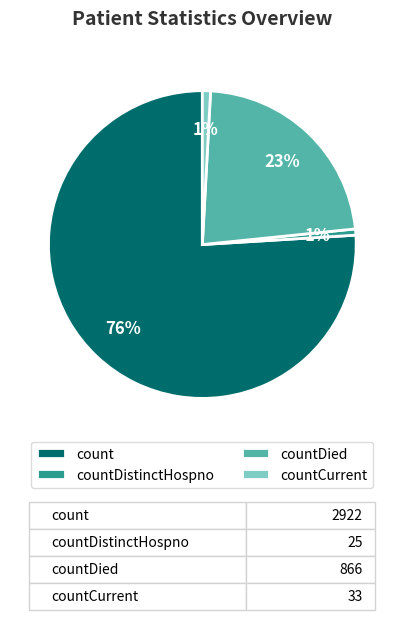

Combined, do countCurrent and countDistinctHospno account for over 50%?

No